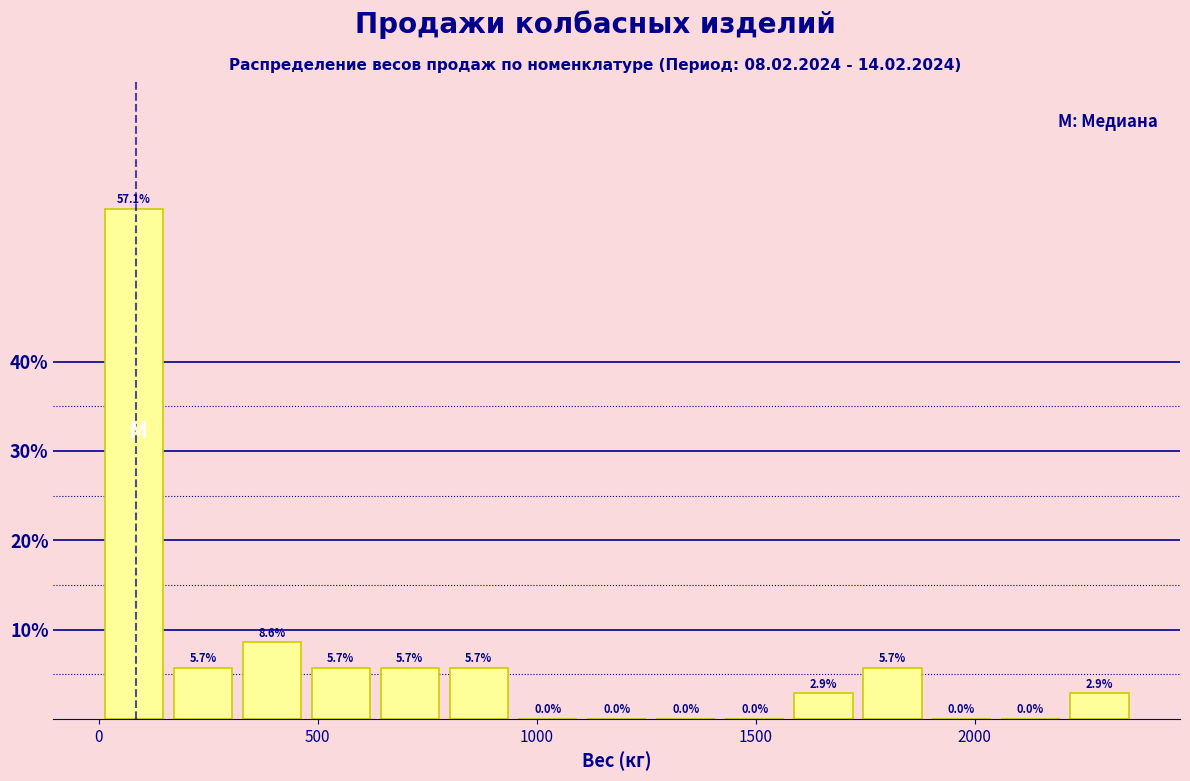

Read against the x-axis, roughly where is the centre of the tallest bar?

100